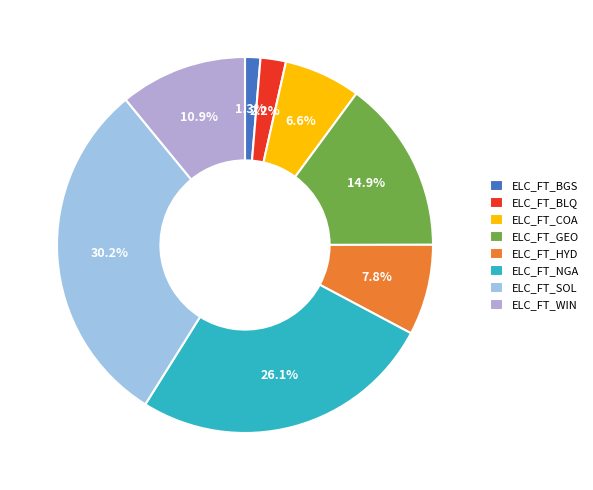

What is the change in value from ELC_FT_HYD to ELC_FT_SOL?

+4436.2